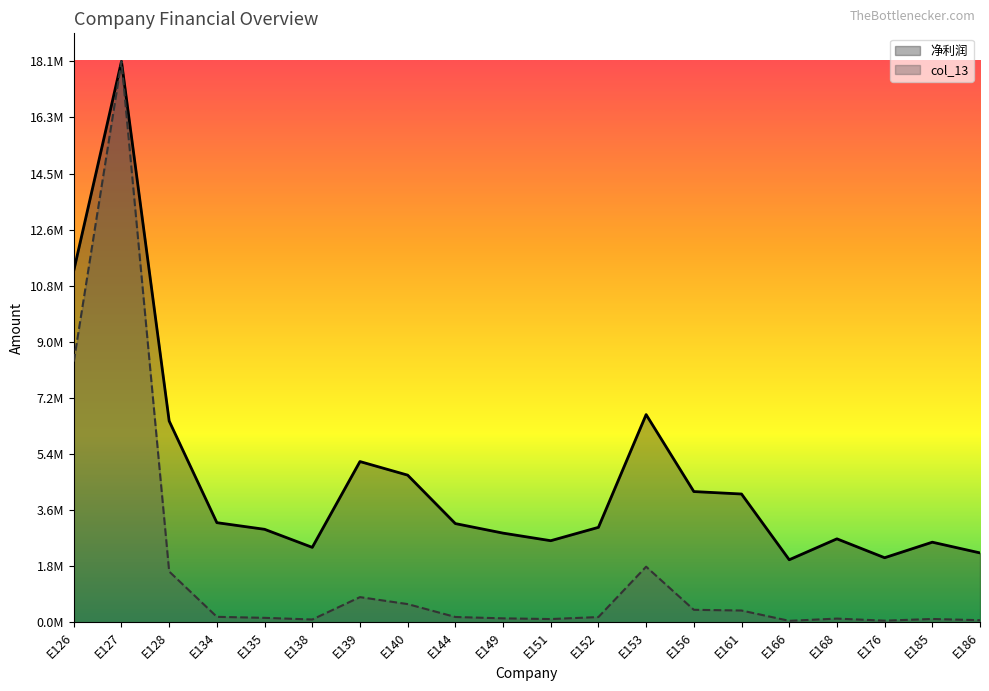

At which category does 净利润 reach its first local valley?

E138